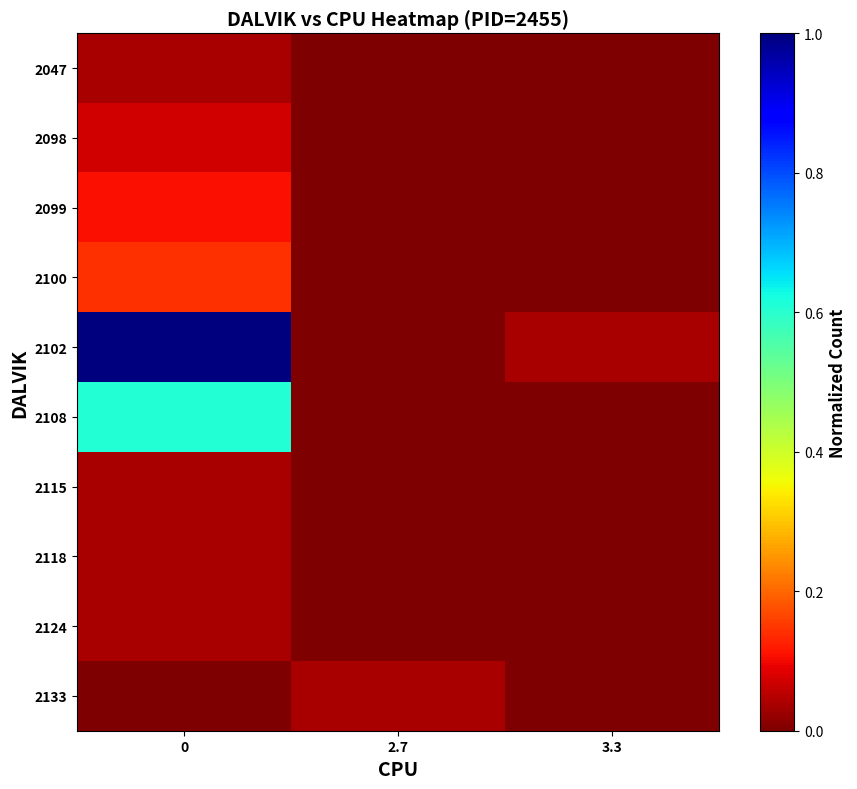

Rank the series by their maximum value, from lowest to highest.

2047, 2115, 2118, 2124, 2133, 2098, 2099, 2100, 2108, 2102